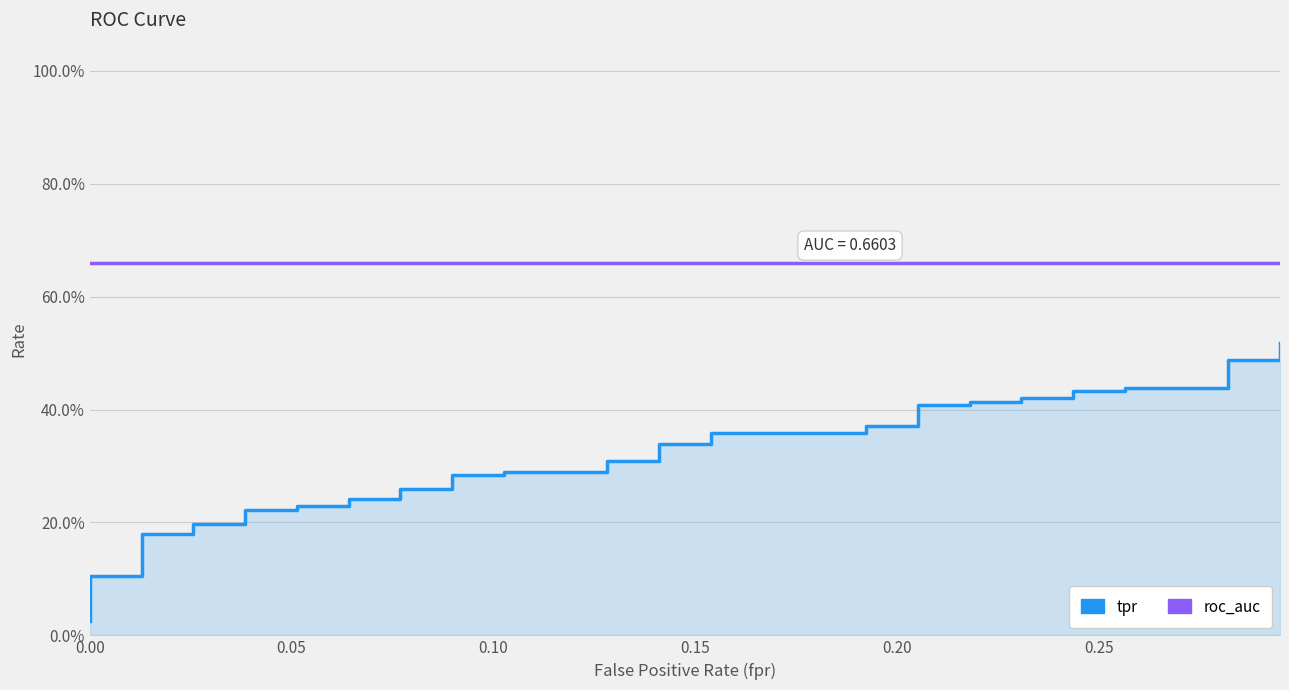

What is the average value of the roc_auc series?

0.7